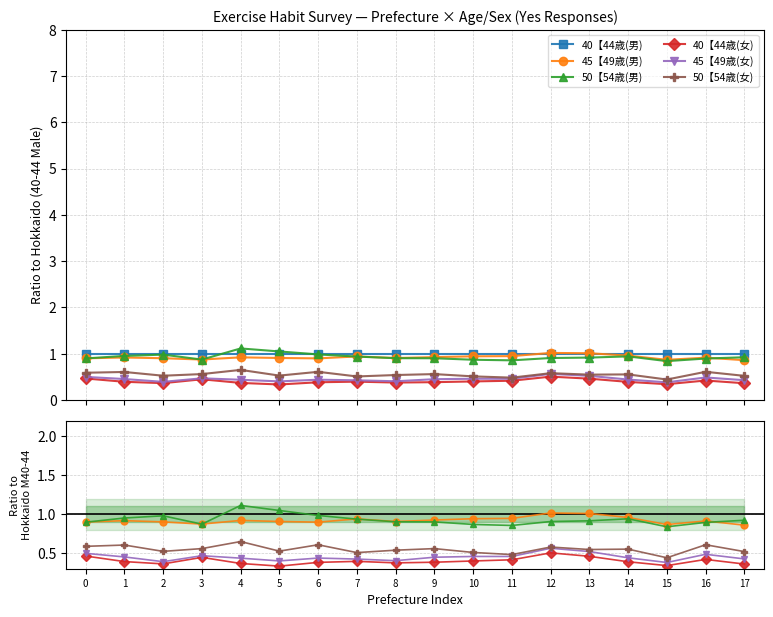

How many interior local valleys does the 50【54歳(男) series have?

3